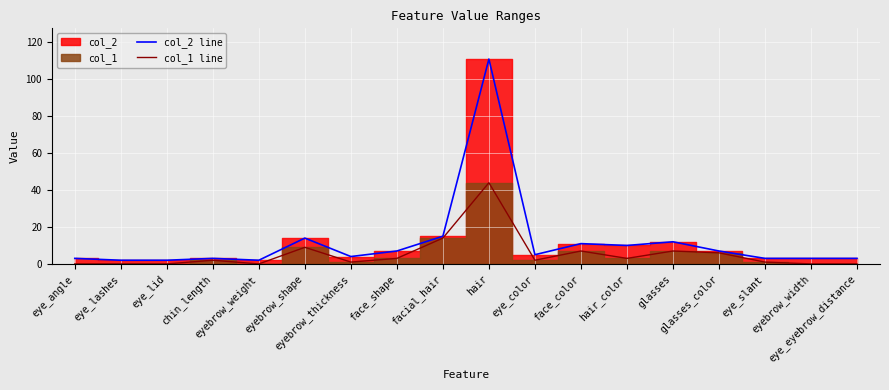

True or false: col_1 line and col_2 line intersect in this chart.

False